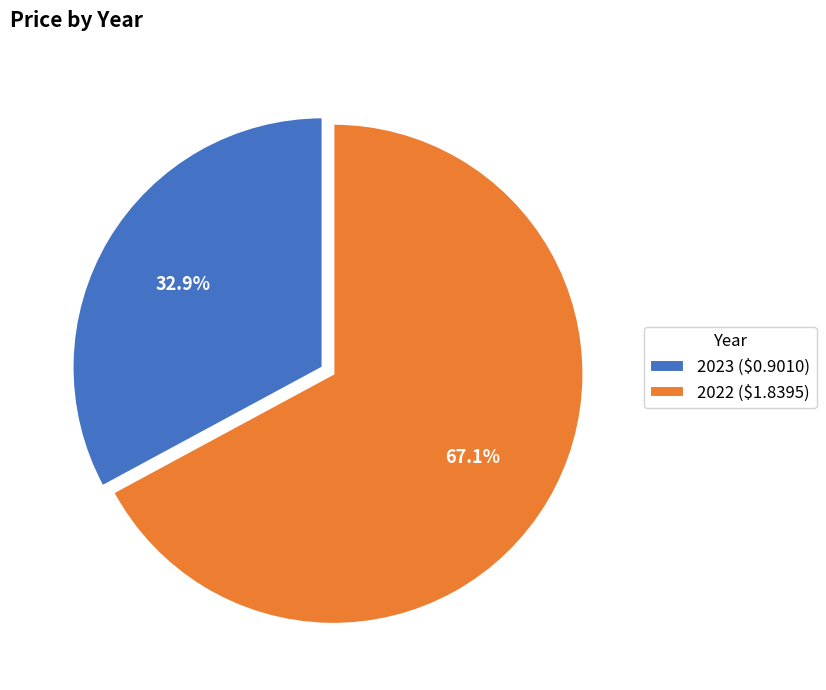

Which slice is the smallest?

2023